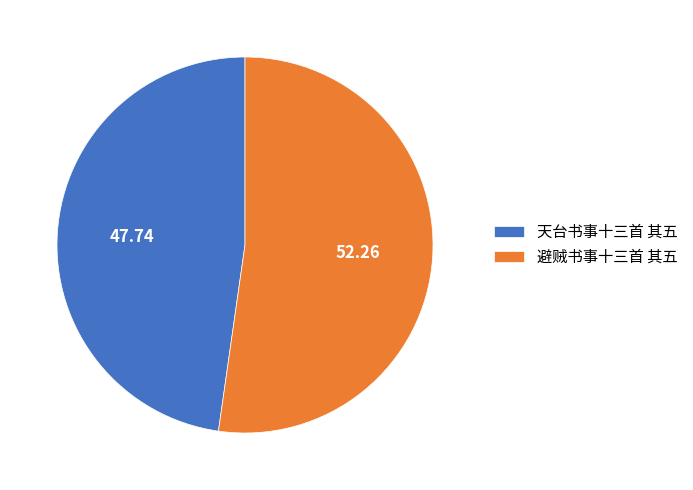

How many slices are in this pie chart?

2